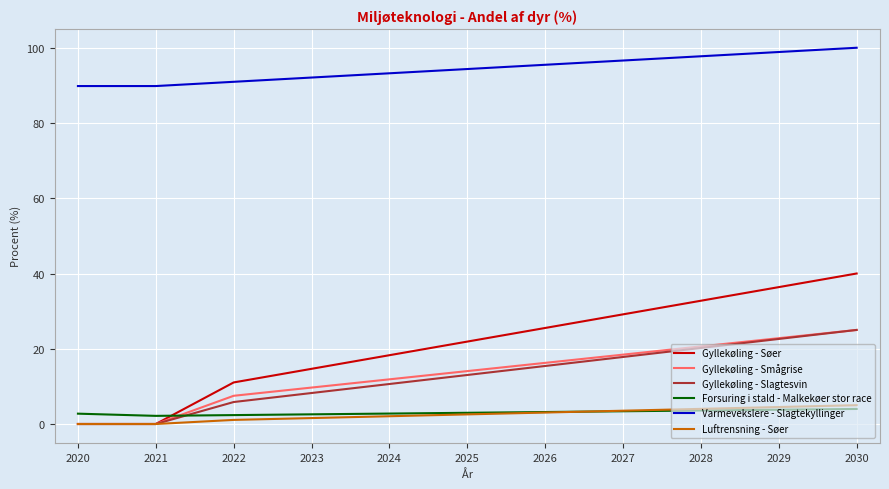

Which series has the largest total across all categories?

Varmevekslere - Slagtekyllinger